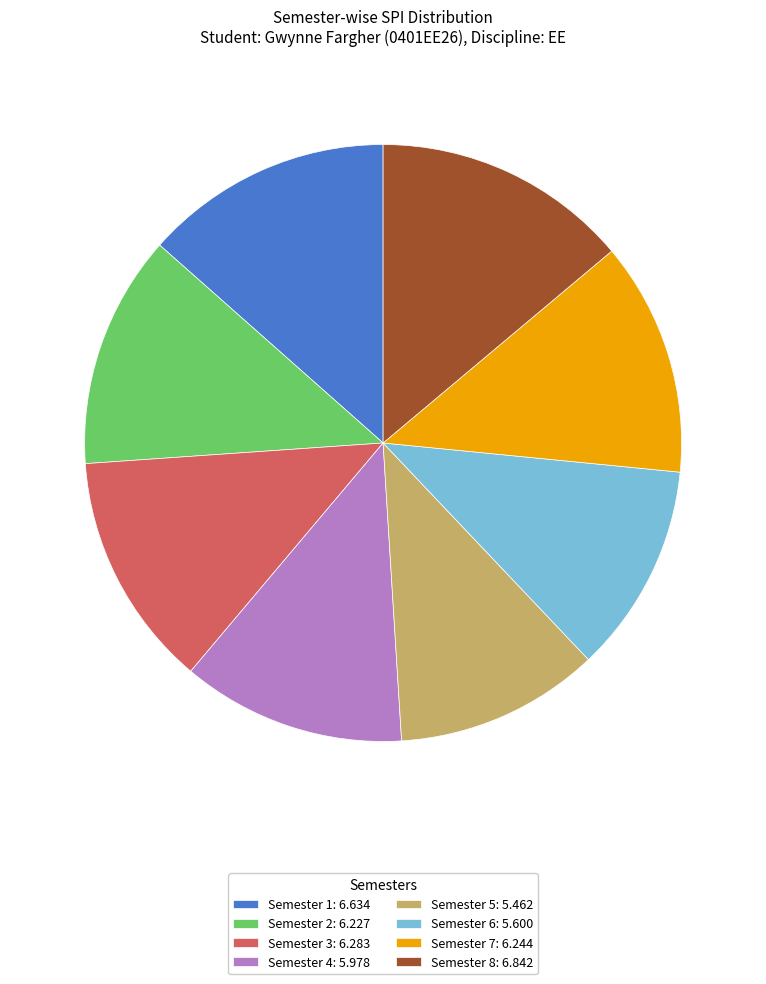

Is it true that Semester 5: 5.462 is 3% of the pie?

False